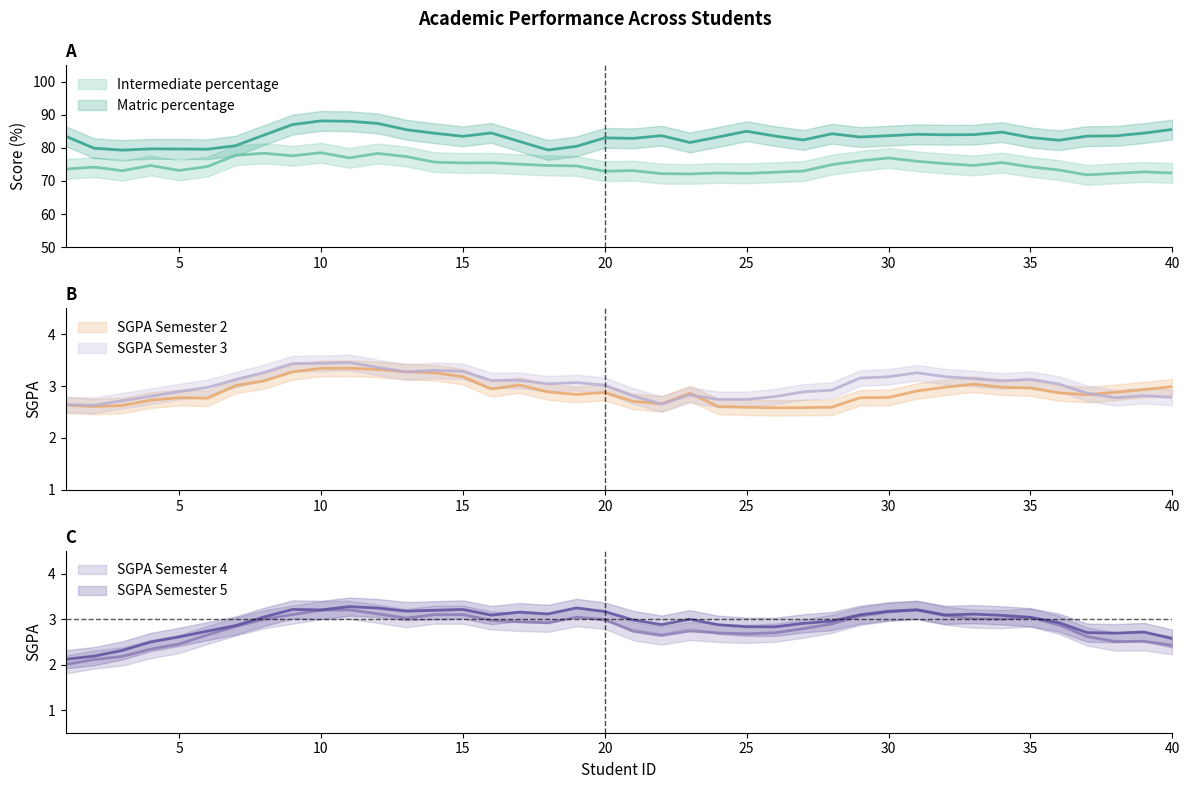

Which series ends up on top after the final intersection of SGPA Semester 2 and SGPA Semester 3?

SGPA Semester 2